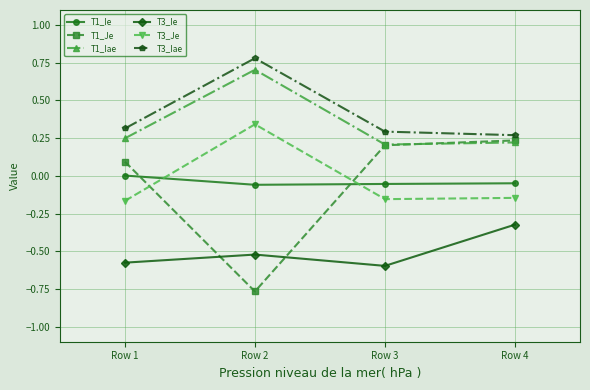

What is the maximum value shown in the chart?

0.8